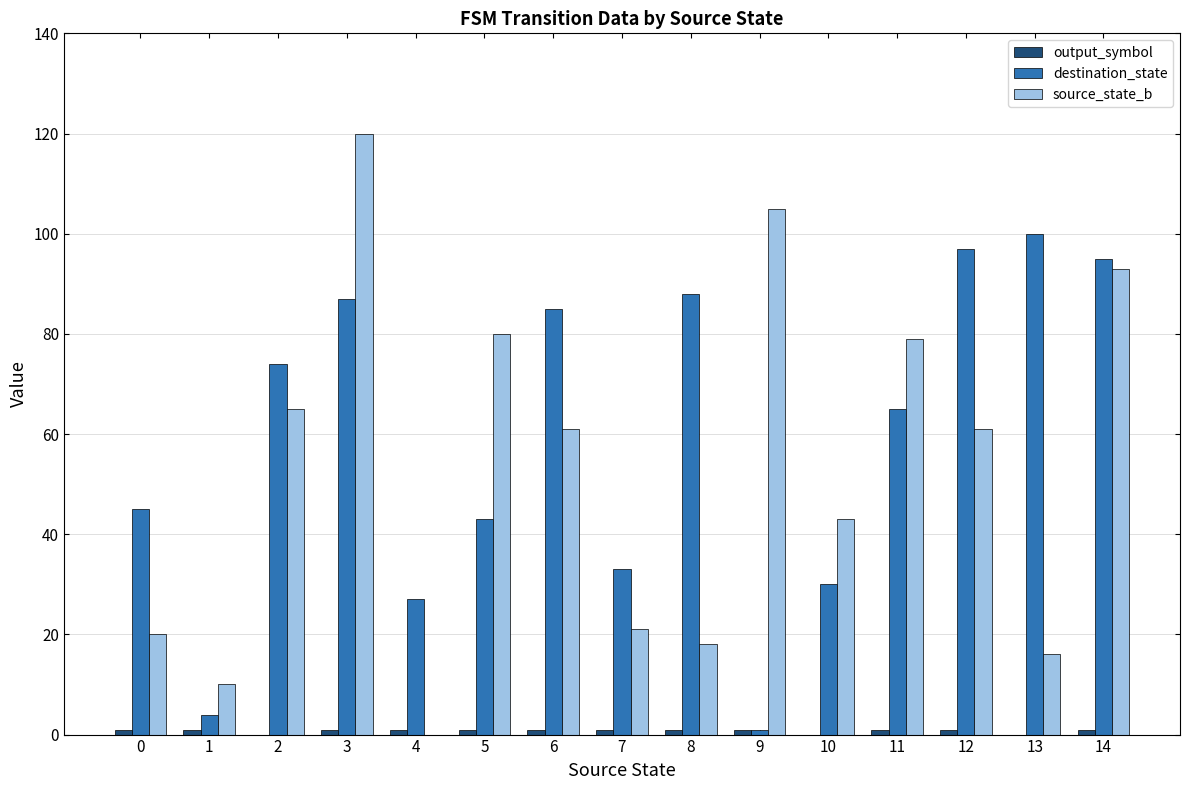

True or false: destination_state has a value of 65 at 11.

True